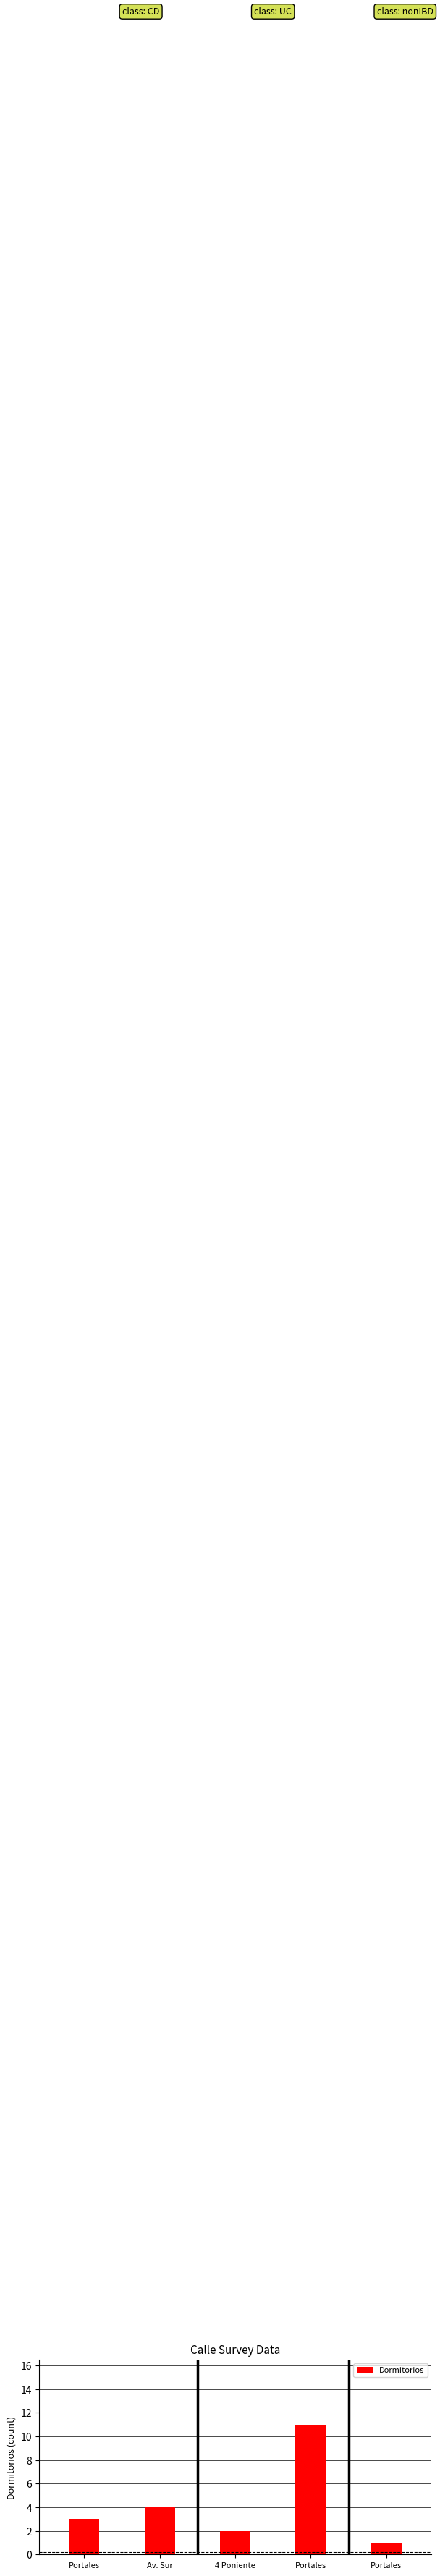

How many categories are shown in the chart?

5